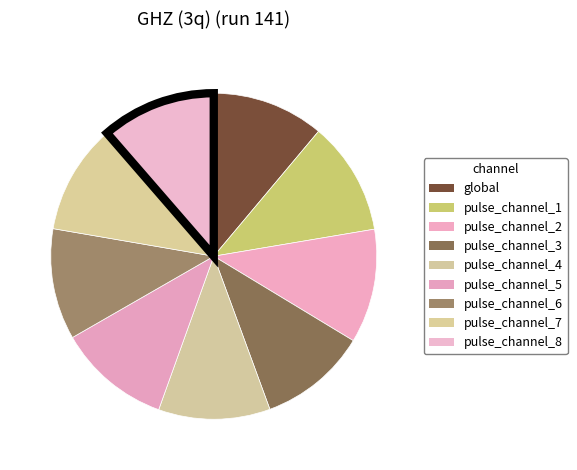

To the nearest percent, what is the combined percentage of pulse_channel_3 and pulse_channel_2?

22%